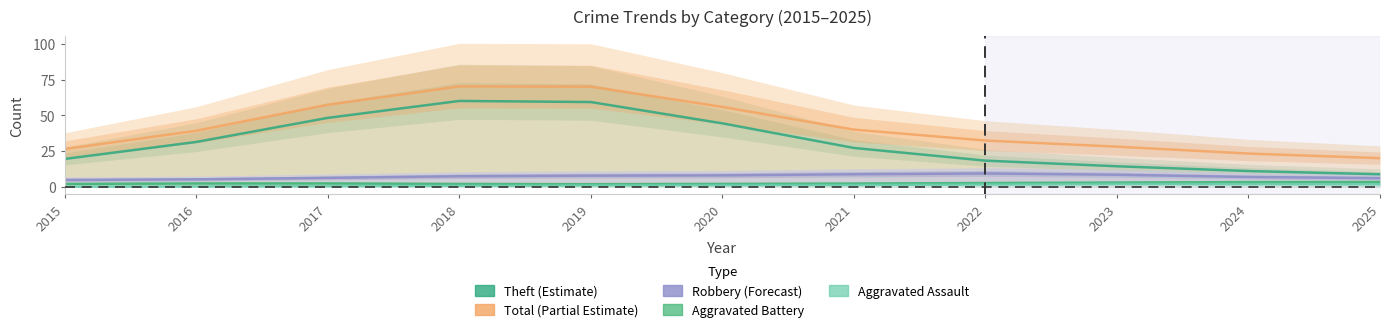

The value of Theft at 2015 is 11.2. True or false?

False